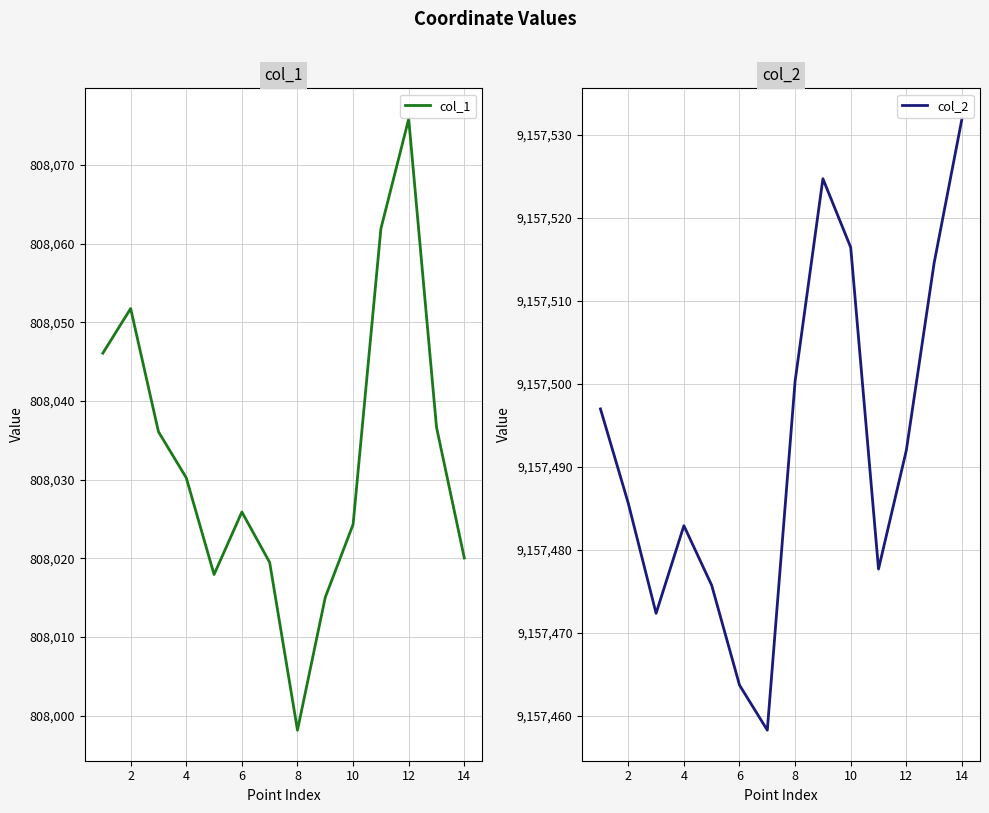

What is the difference between the maximum and minimum values in the col_1 series?

77.7